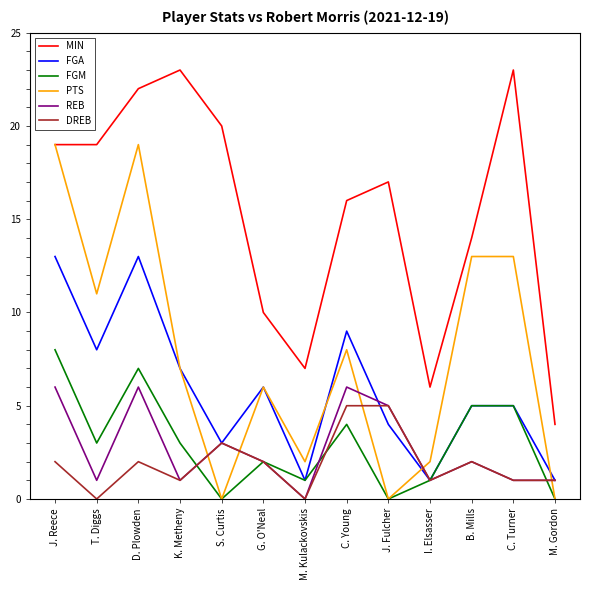

What position from the left is J. Reece?

1